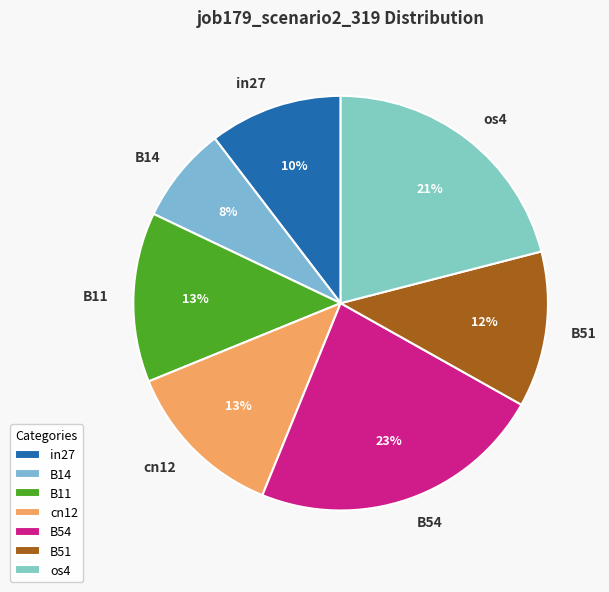

To the nearest percent, what is the difference between the largest and smallest slice percentages?

15%